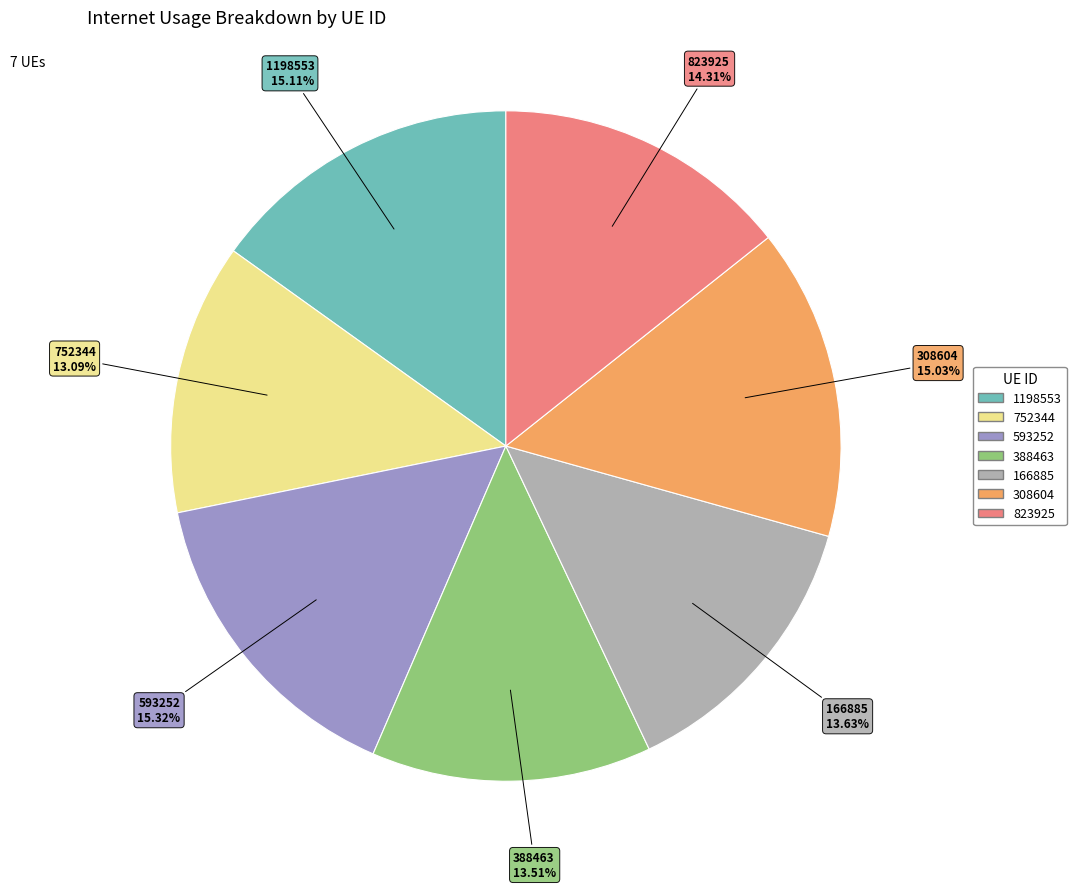

To the nearest percent, what is the difference between the largest and smallest slice percentages?

2%